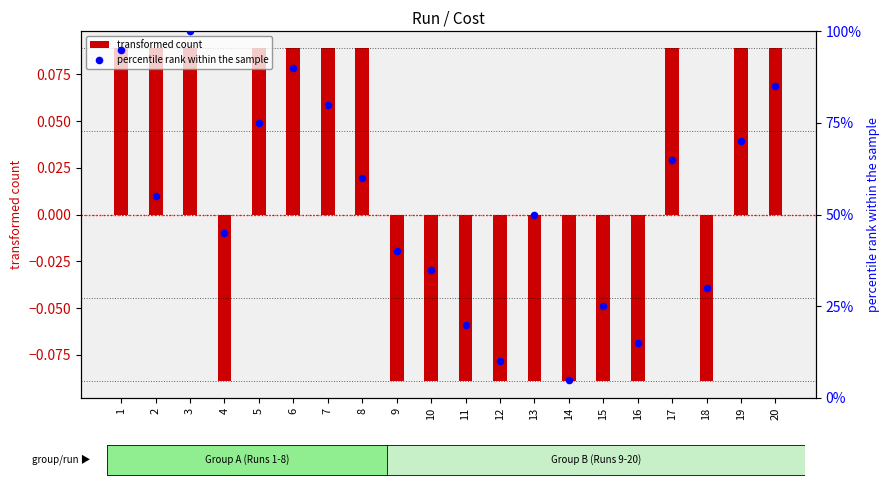

Which series reaches the minimum Y coordinate?

transformed count